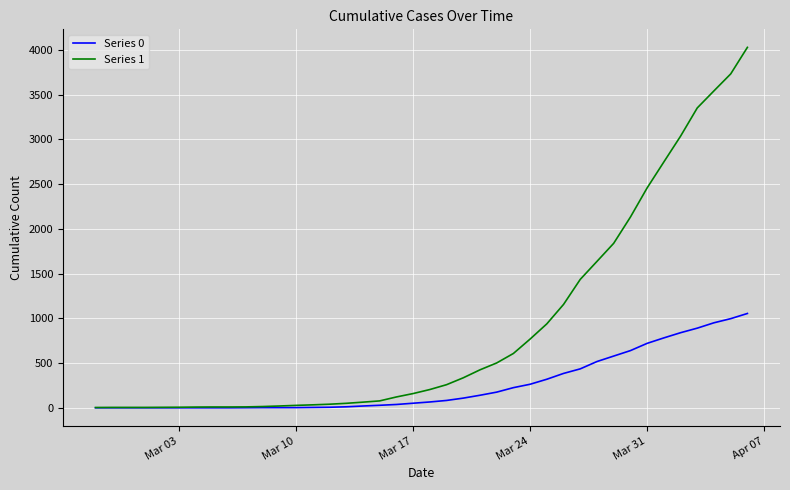

Which series has the largest total across all categories?

Series 1